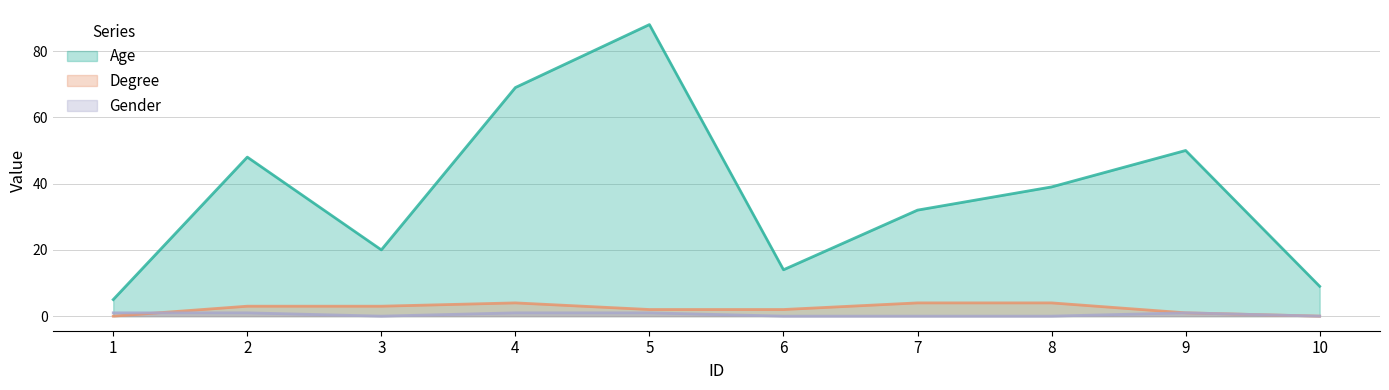

At which label does Age first exceed 39?

2